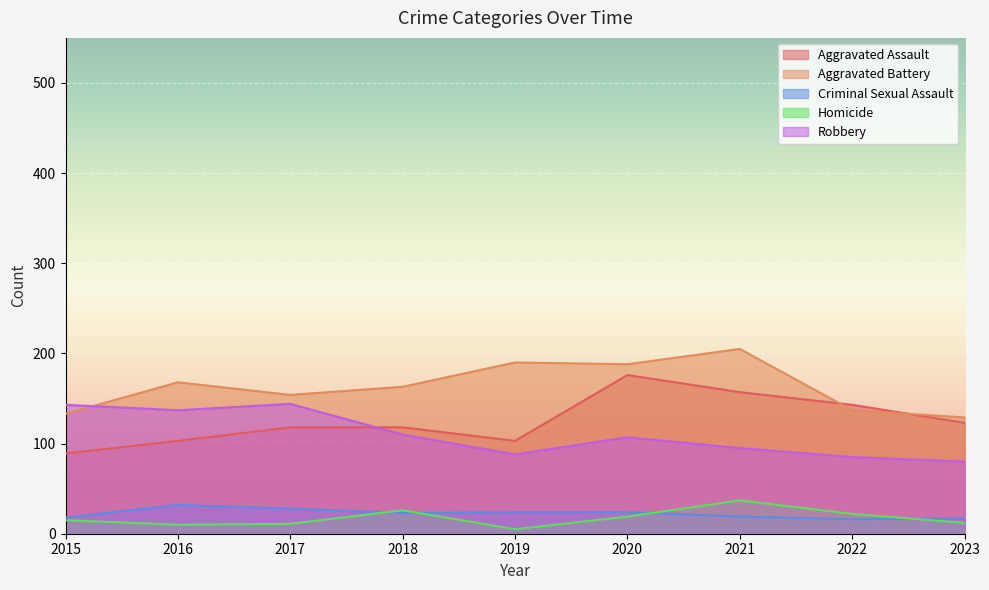

Where does the Robbery series first go above 107?

2015